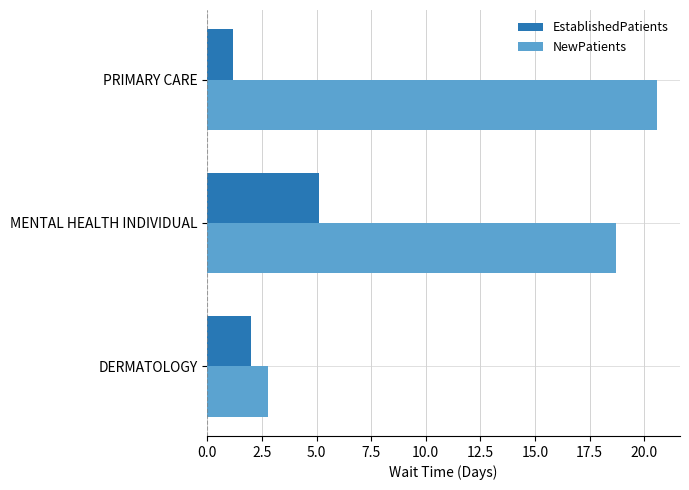

The NewPatients series shows 20.6 at PRIMARY CARE. True or false?

True